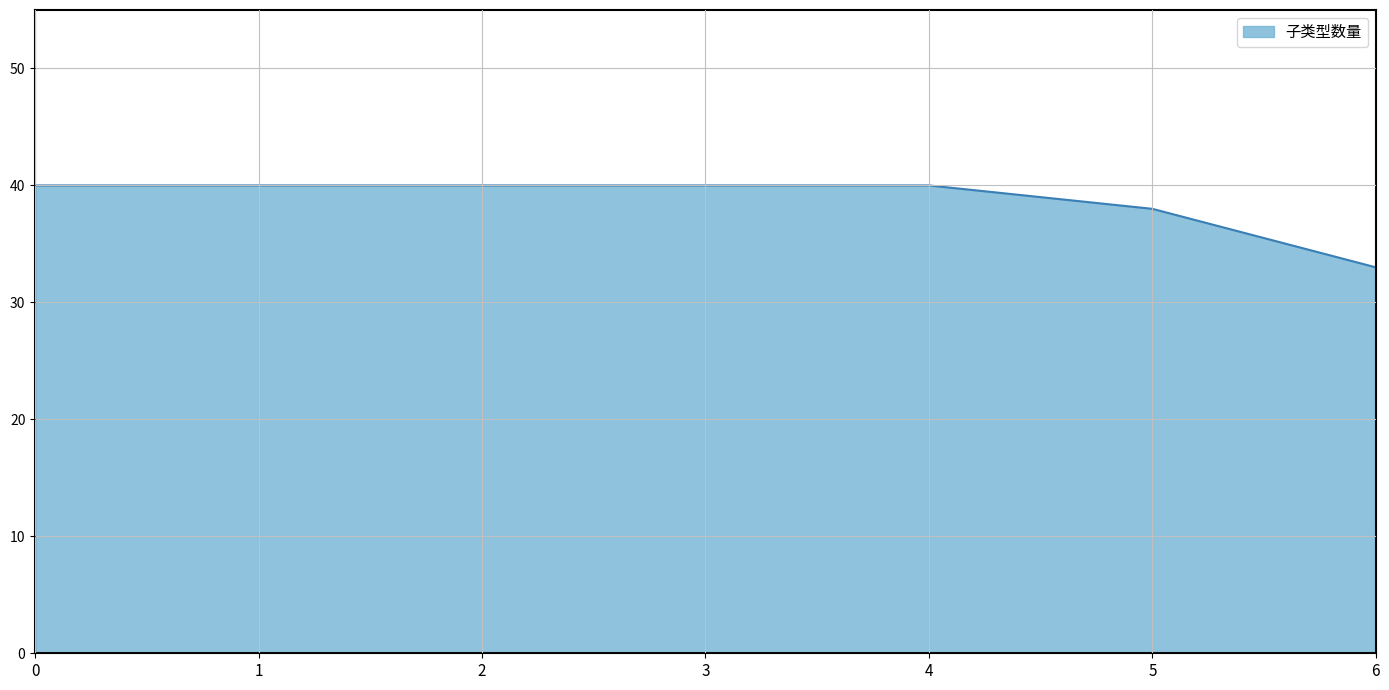

What is the average value?

39